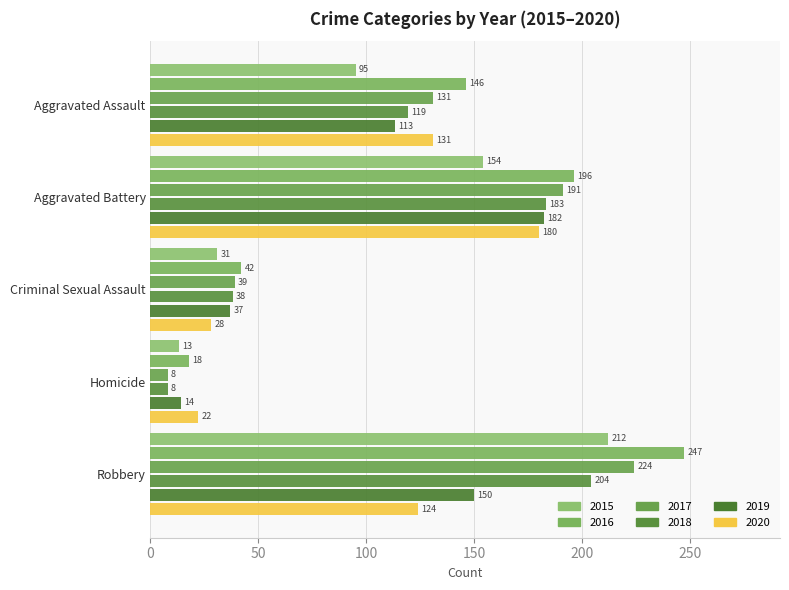

What position from the right is Homicide?

2